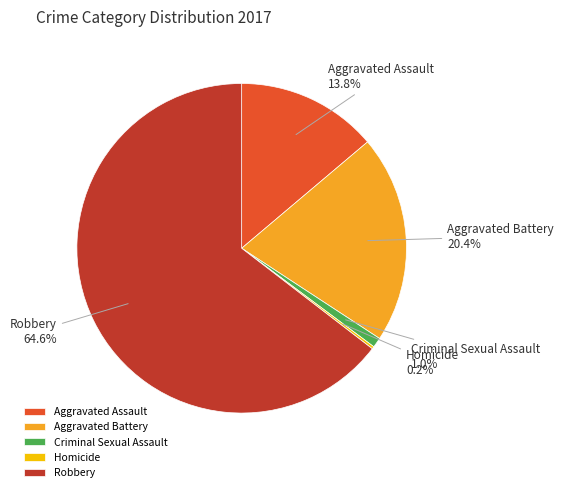

Does Aggravated Battery represent more than half of the total?

No